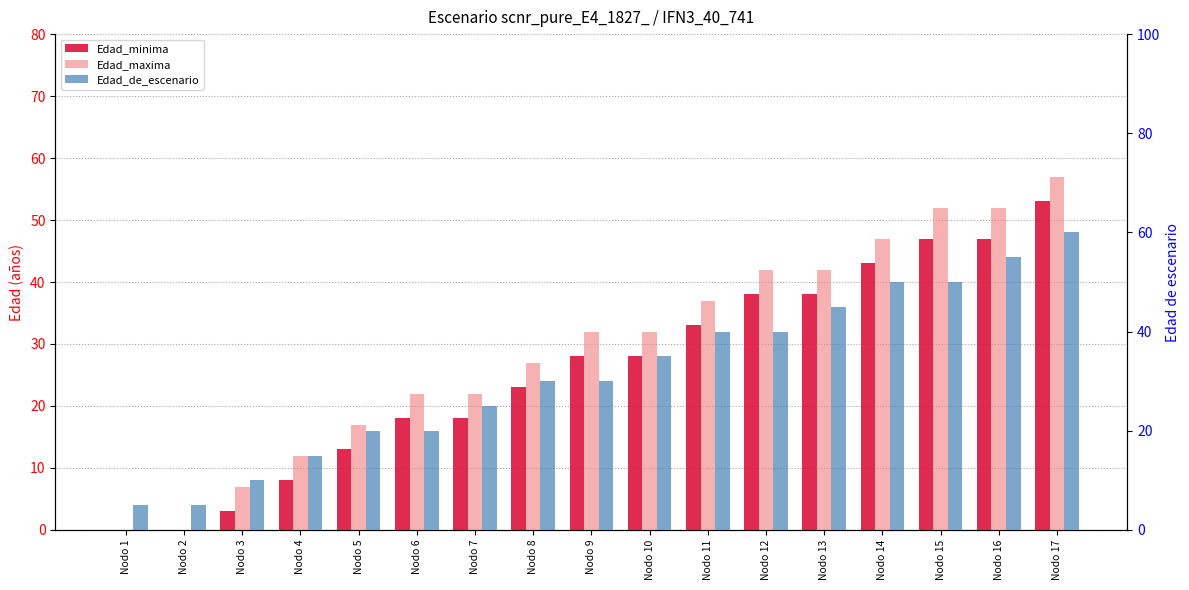

Count the number of data series in this chart.

3